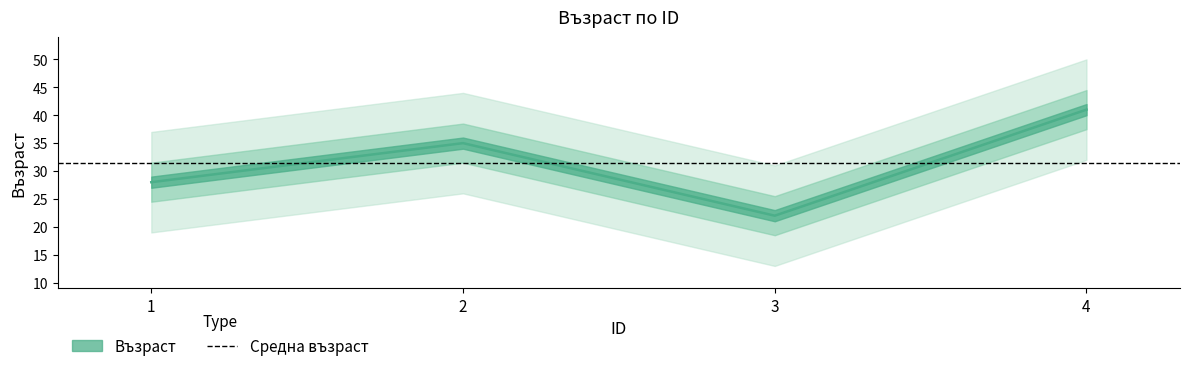

Reading left to right, transcribe all the data shown in this chart.

1=28	2=35	3=22	4=41